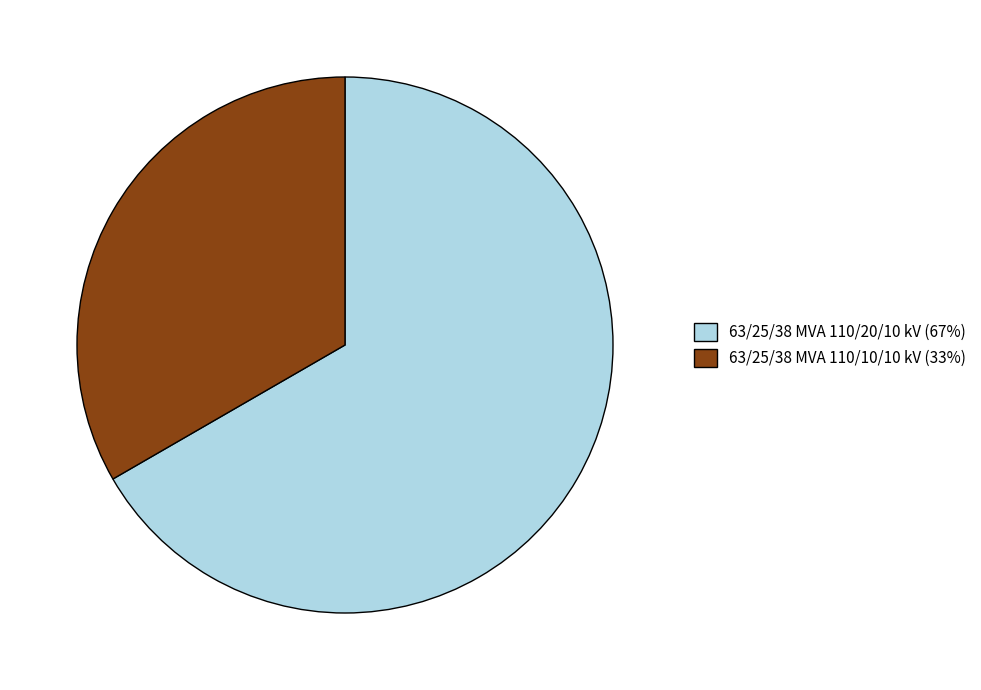

Approximately how many times larger is the value at 63/25/38 MVA 110/20/10 kV compared to 63/25/38 MVA 110/10/10 kV?

2.0